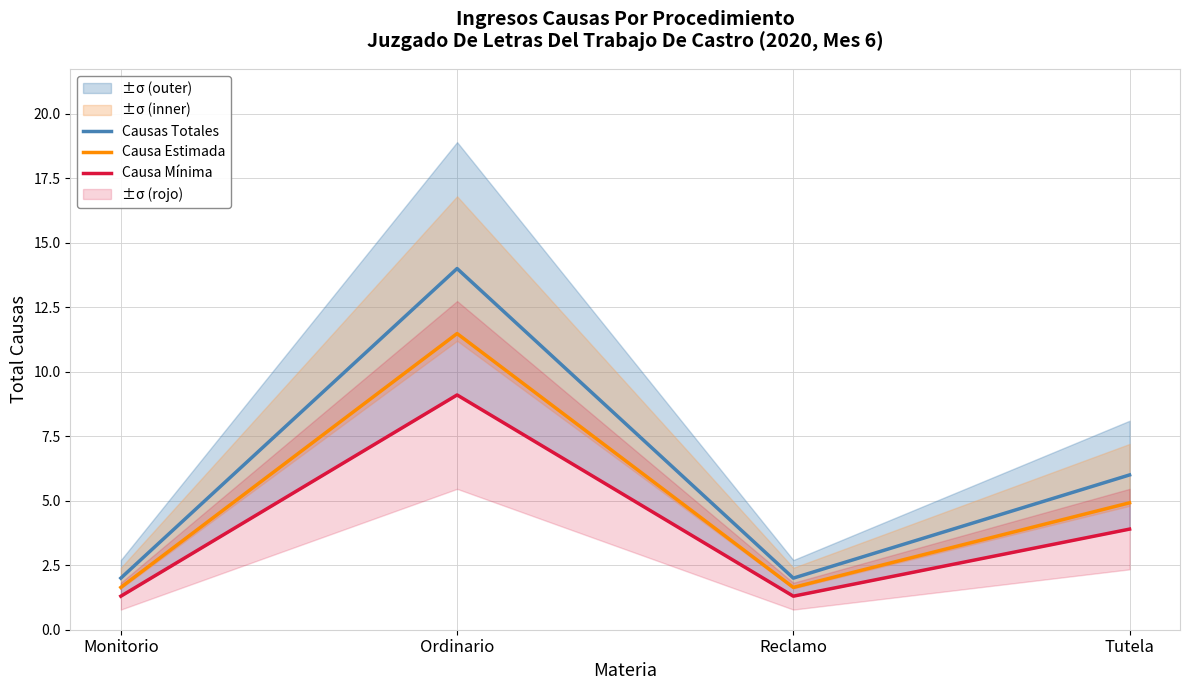

Rank the categories by Causa Mínima value from highest to lowest.

Ordinario, Tutela, Monitorio, Reclamo